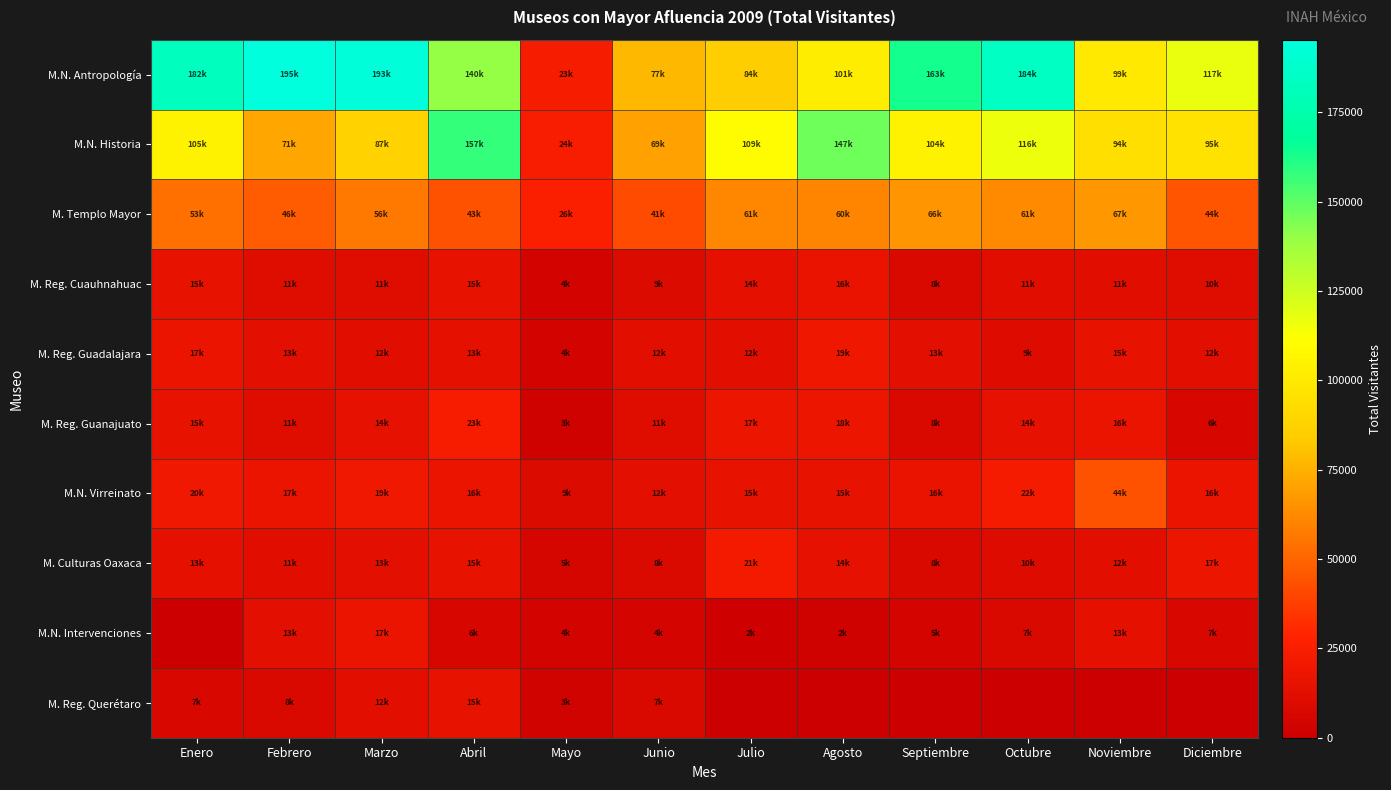

Which series has the largest total across all categories?

M.N. Antropología